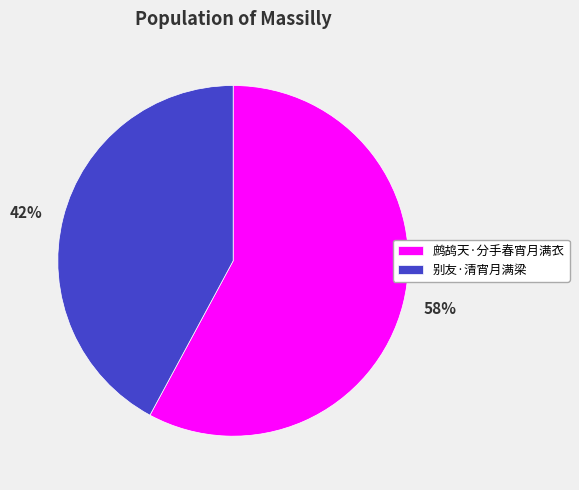

Is it true that 鹧鸪天·分手春宵月满衣 is 67% of the pie?

False